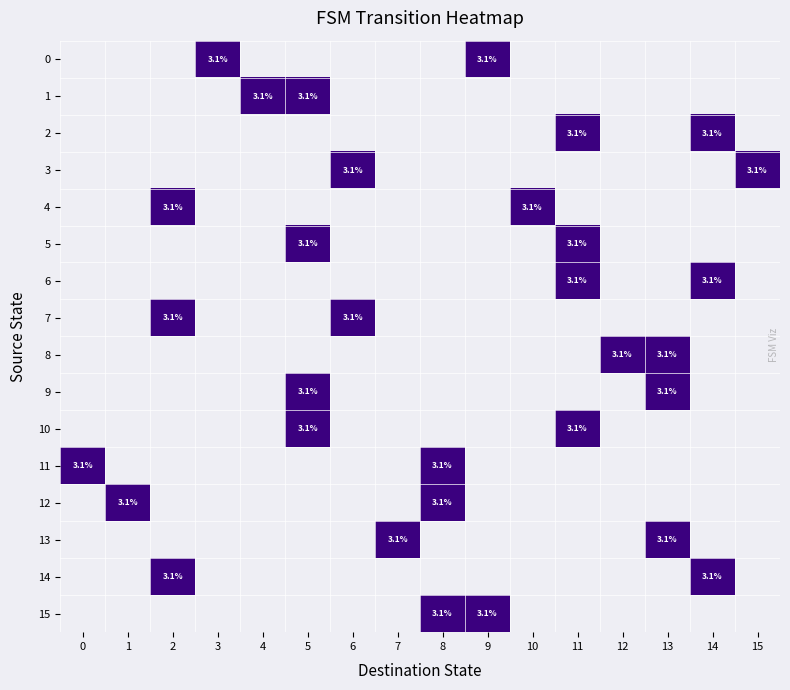

What is the difference between the maximum and minimum values in the 7 series?

3.1